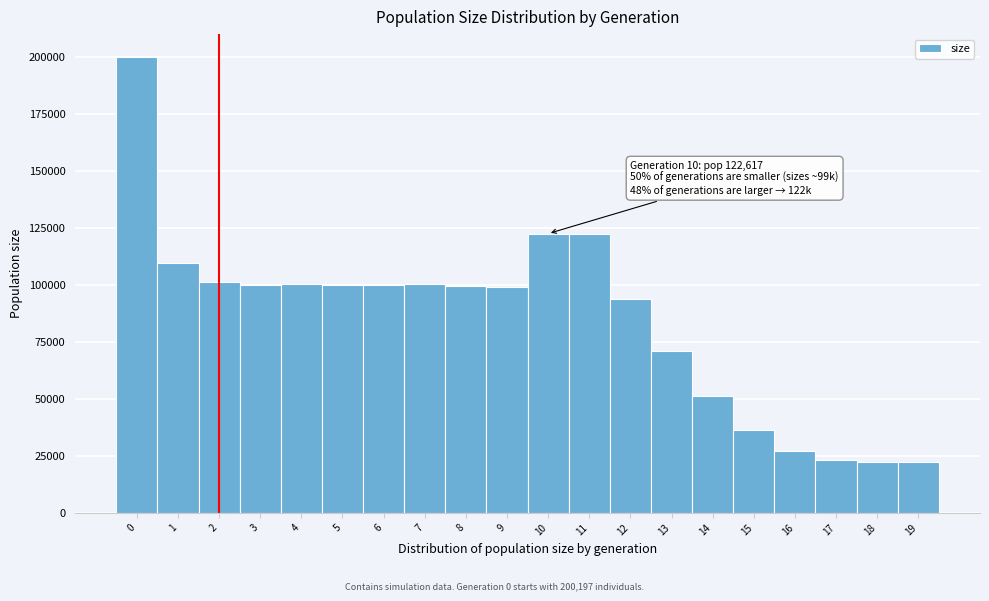

Over which range of the x-axis is the bar tallest?

-0.5 to 0.5